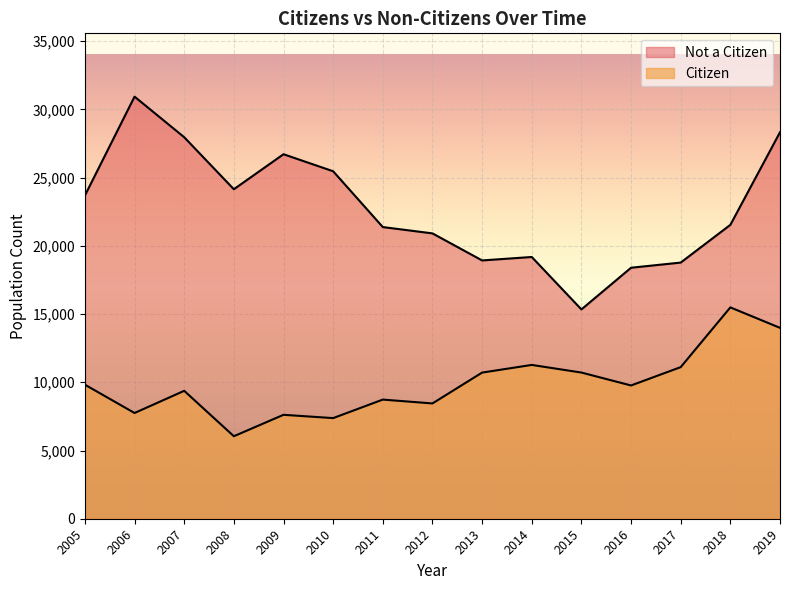

Which category has the highest value across all series?

2006